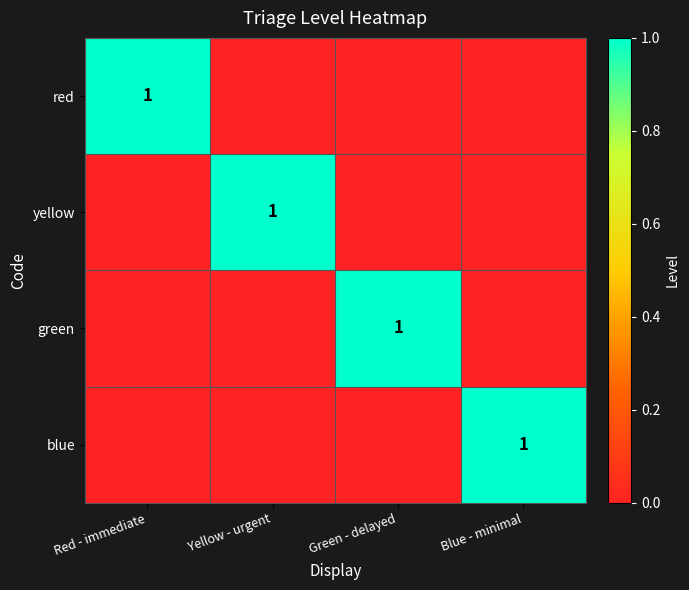

The green series shows 2 at Green - delayed. True or false?

False